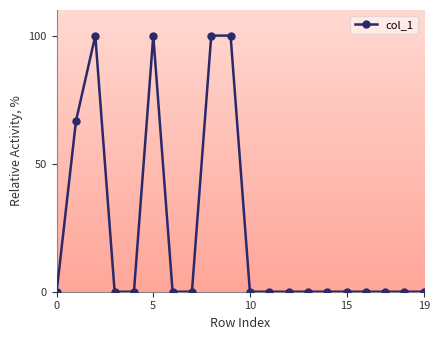

What is the sum of all values?

466.7